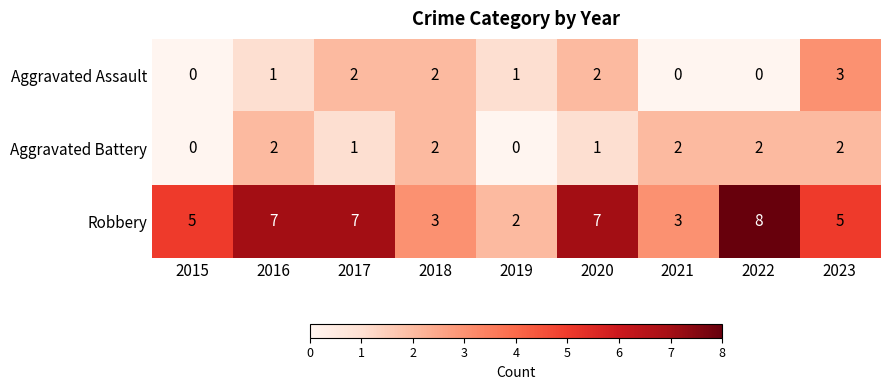

Which series has the widest spread of values?

Robbery